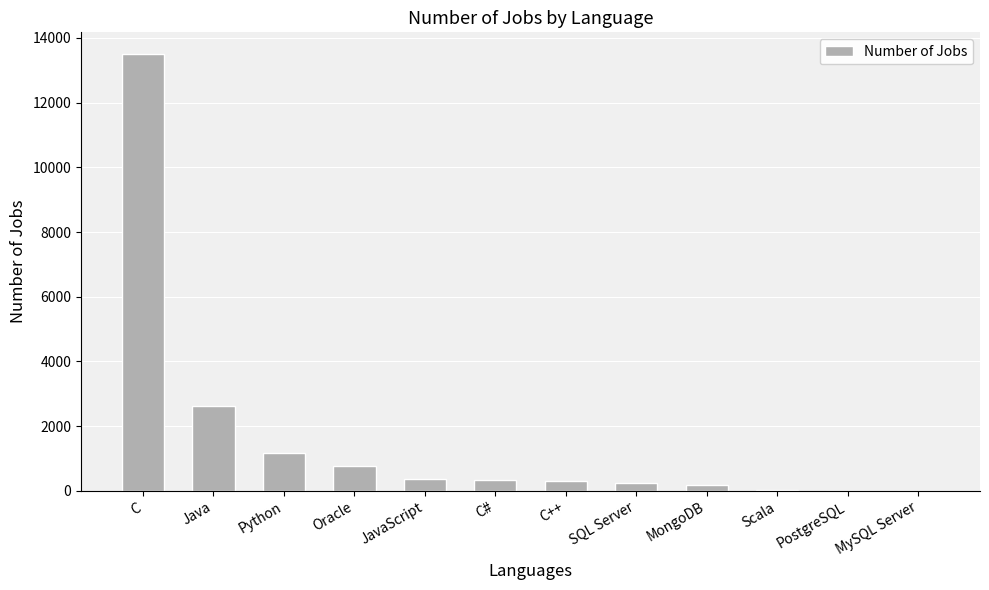

What is the sum of all values?

19524